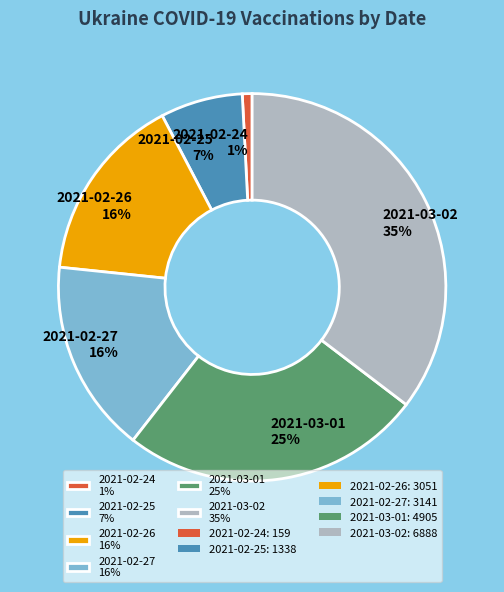

To the nearest percent, what percentage of the pie is 2021-02-26 16%?

16%